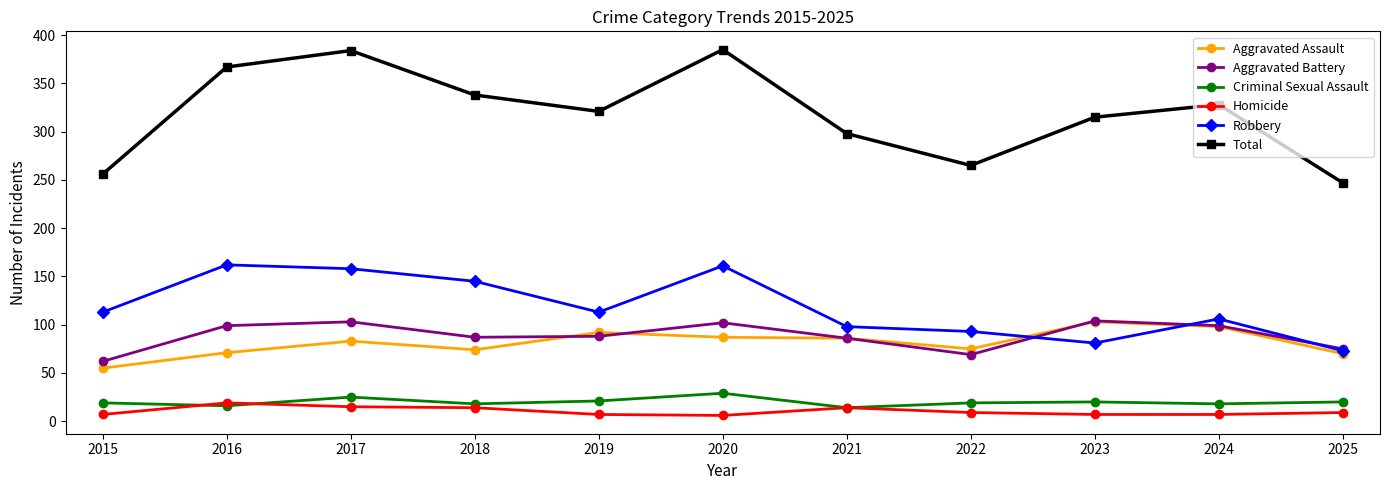

In Aggravated Assault, how many points are higher than both neighbors (excluding endpoints)?

3